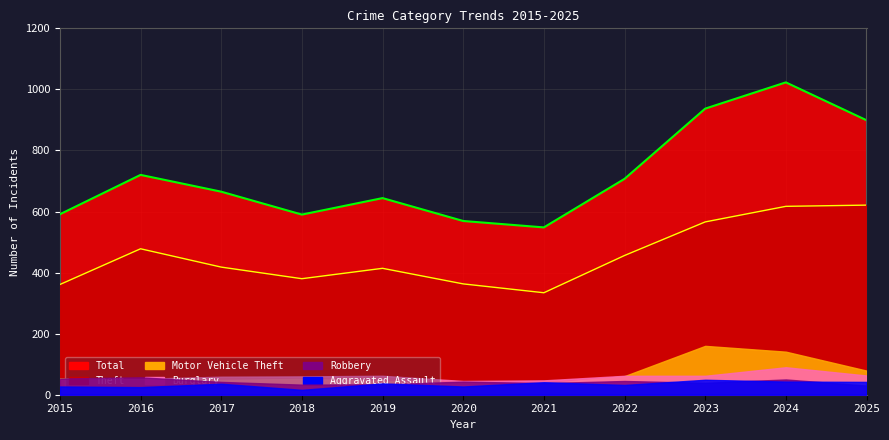

What is the spread (max minus min) of values at 2020?

542